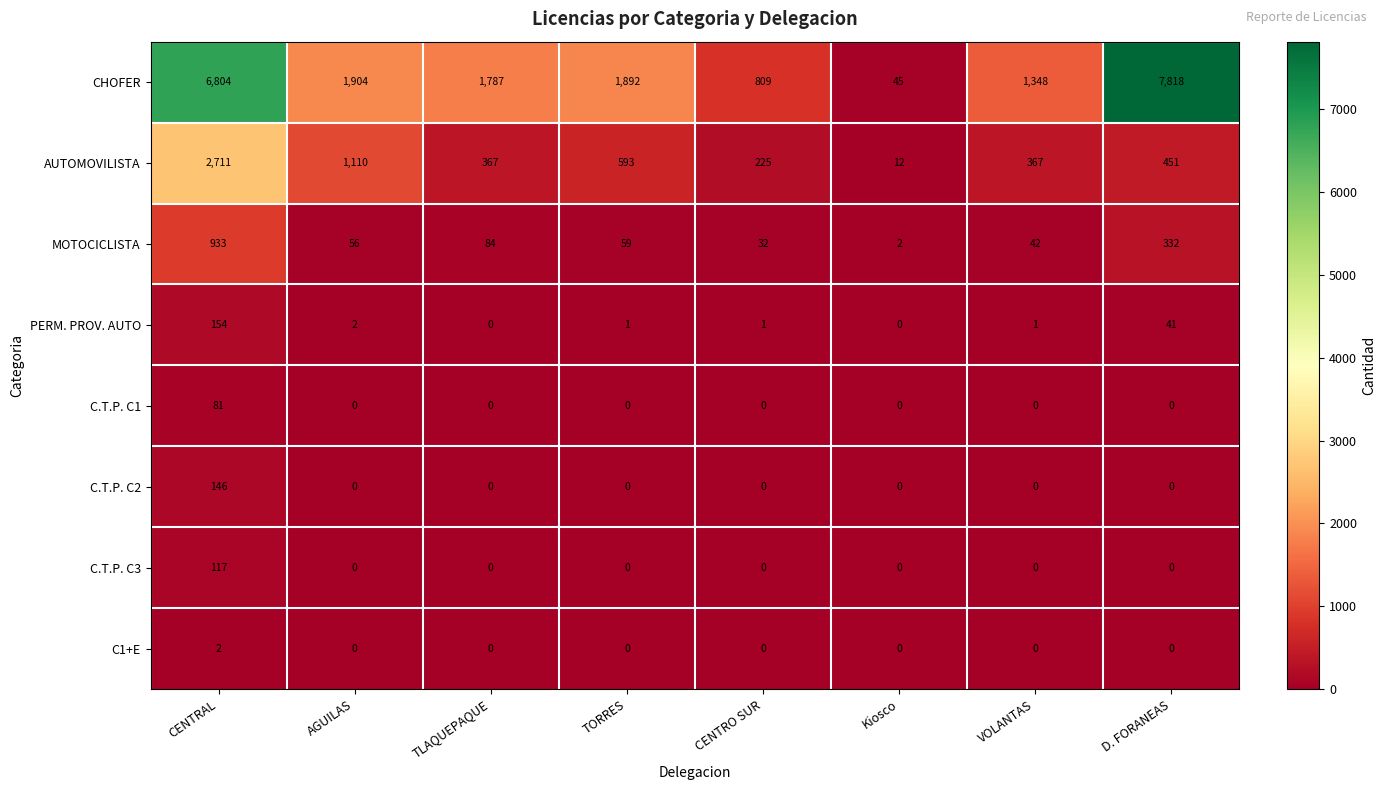

At which category does the chart reach its peak across all series?

D. FORANEAS